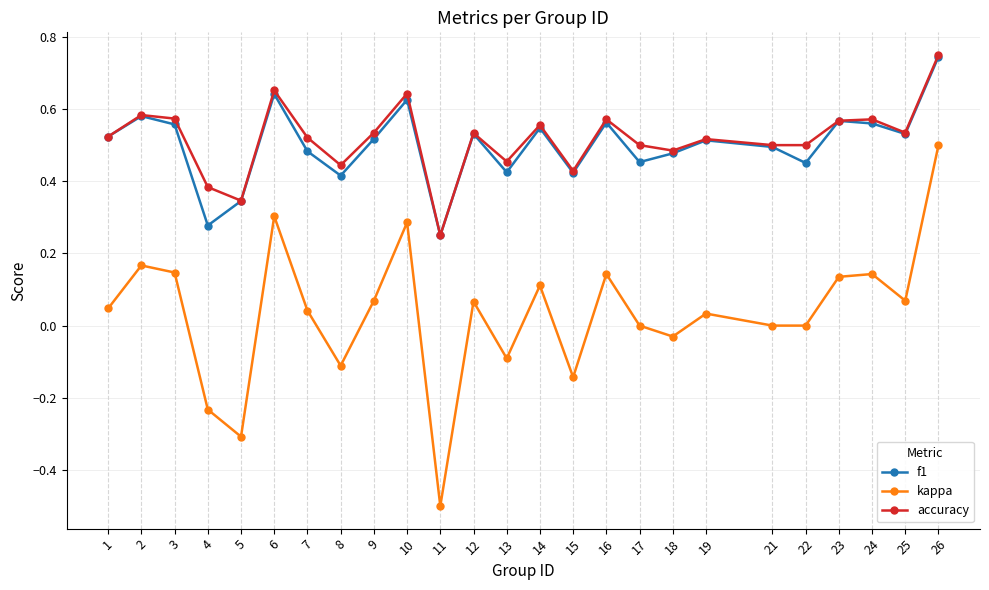

Is this an area chart (filled region under the line)?

No